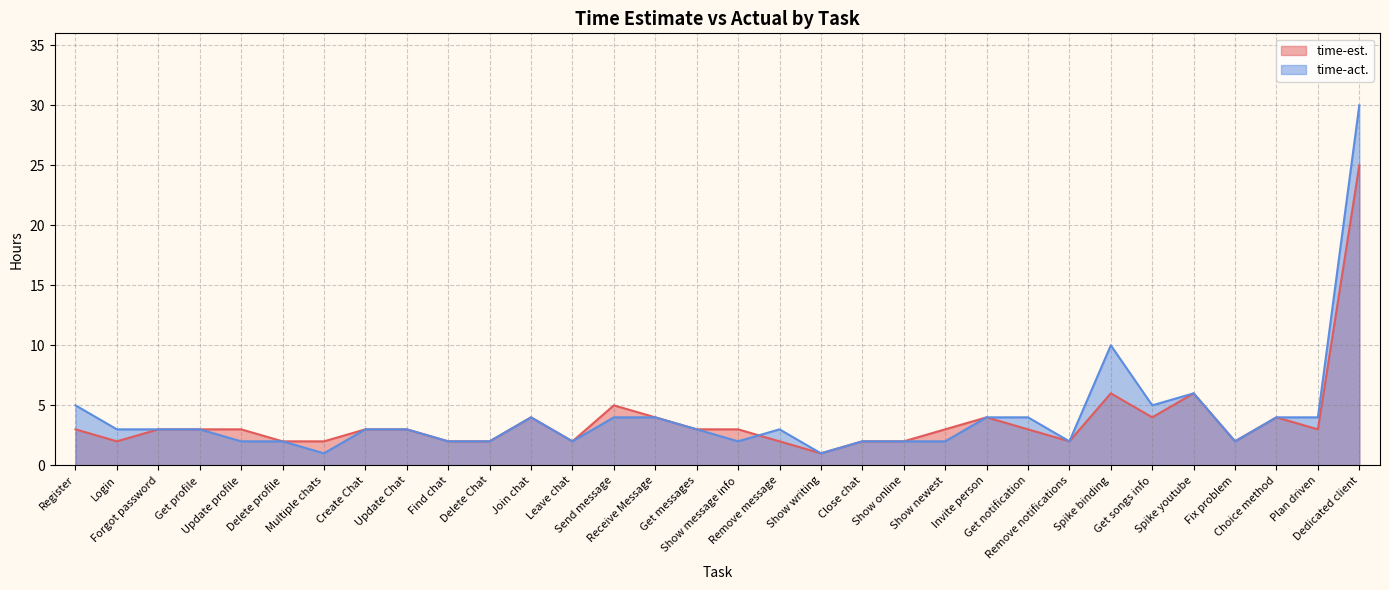

At how many categories does at least one series exceed 14?

1